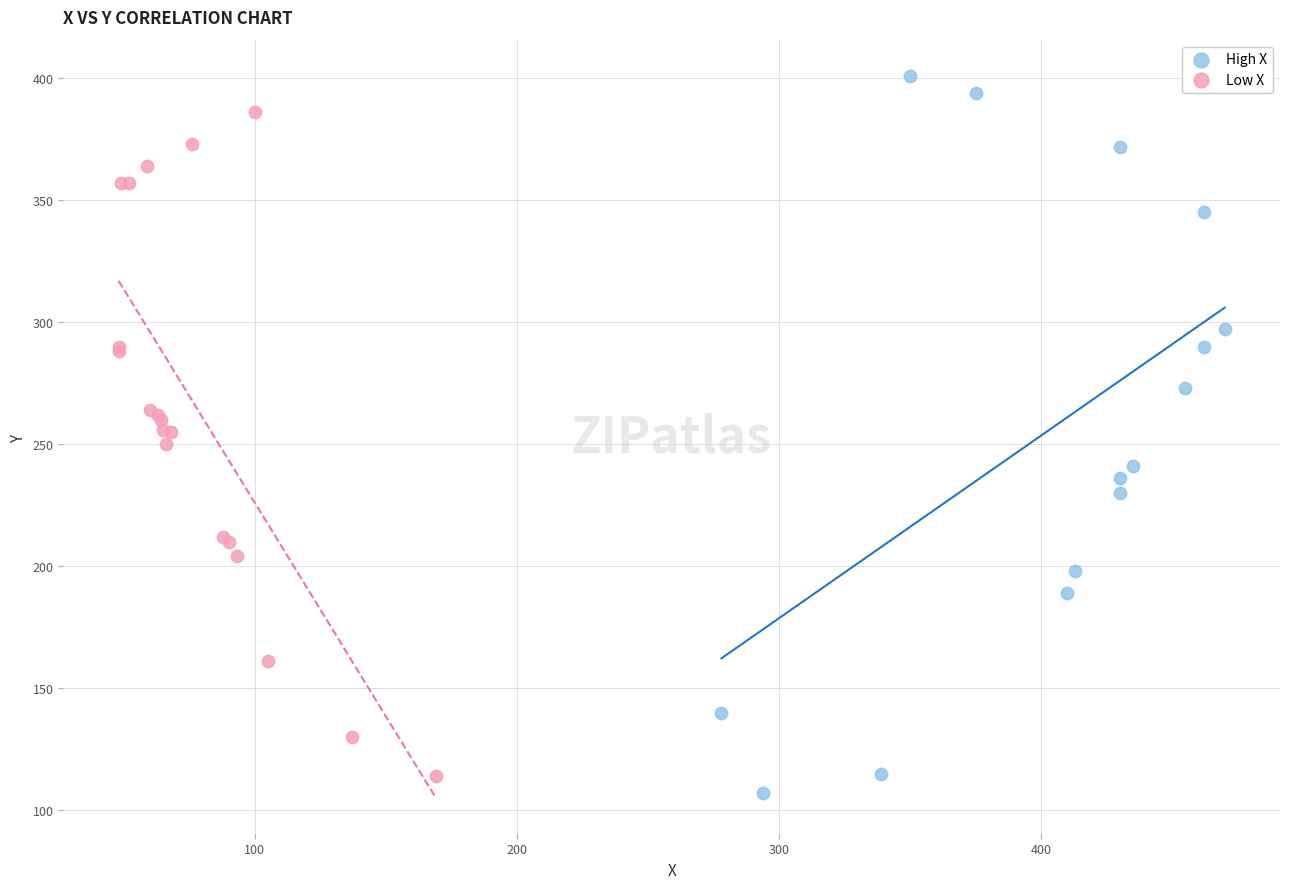

Which series has the widest spread of Y values?

High X